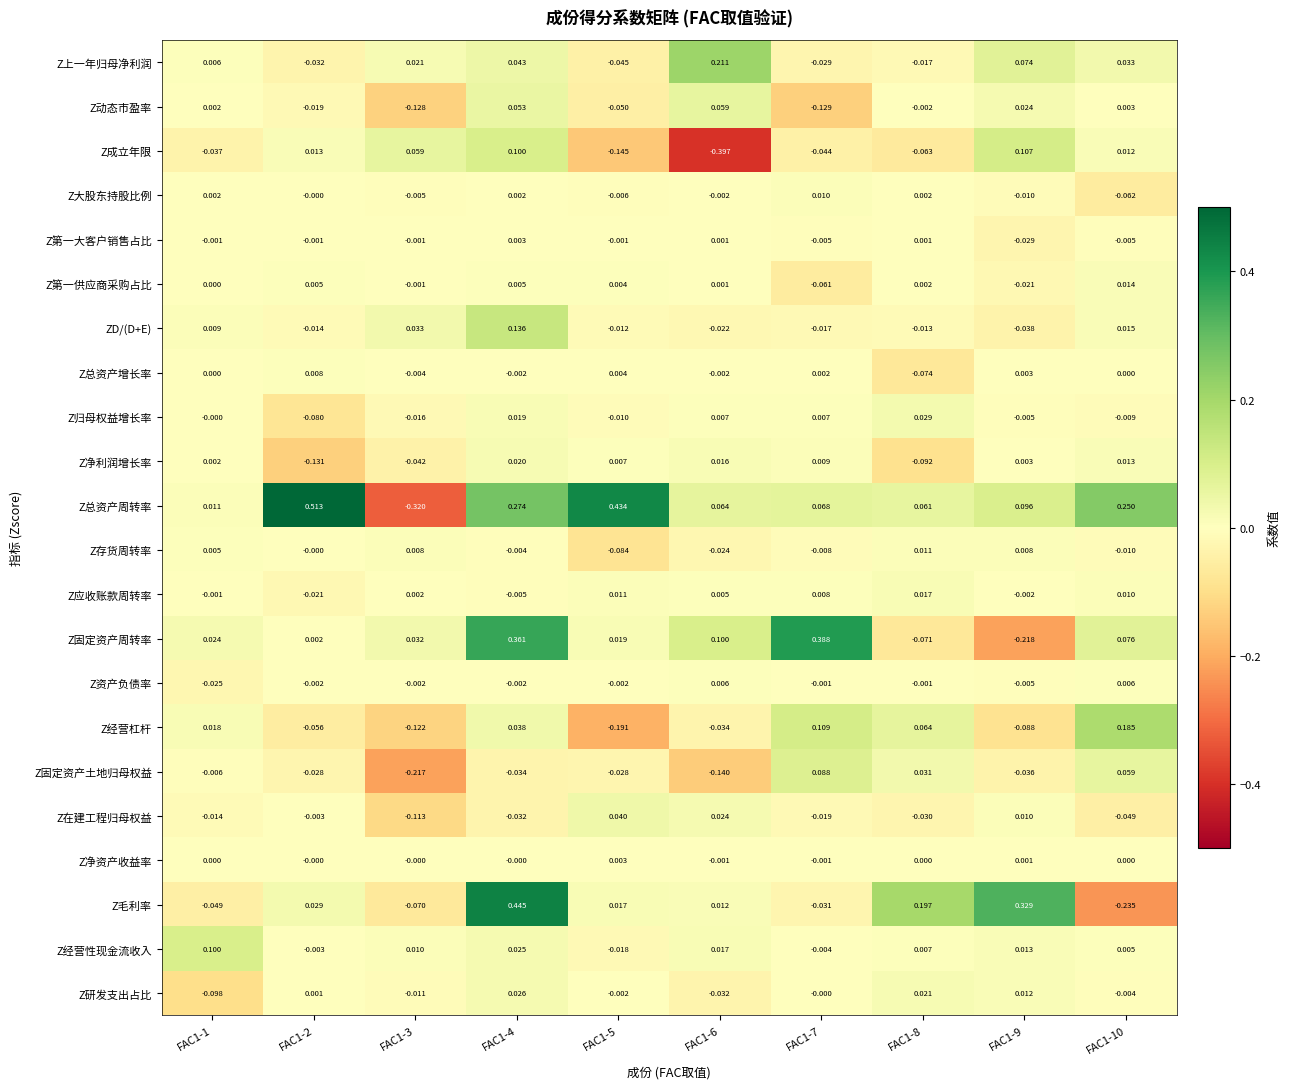

Between FAC1-6 and FAC1-9, which series saw the biggest shift?

Z成立年限